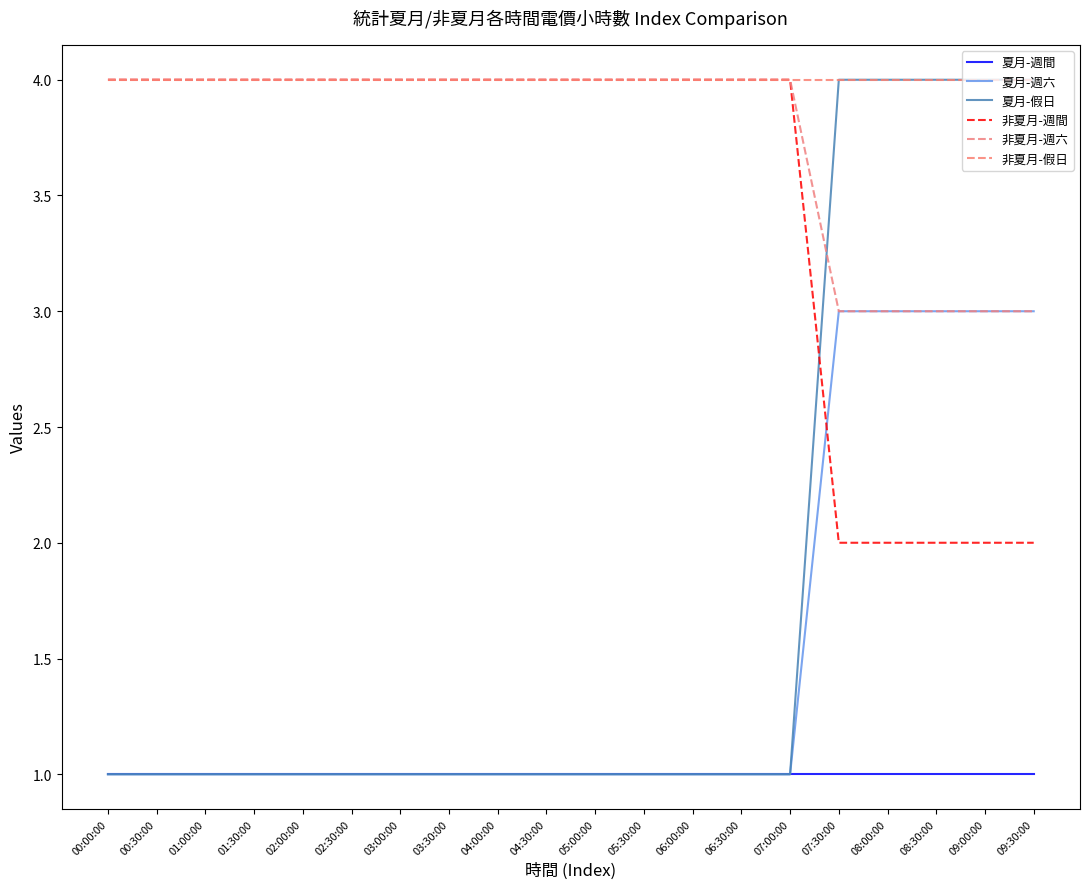

What is the average value of the 夏月-週間 series?

1